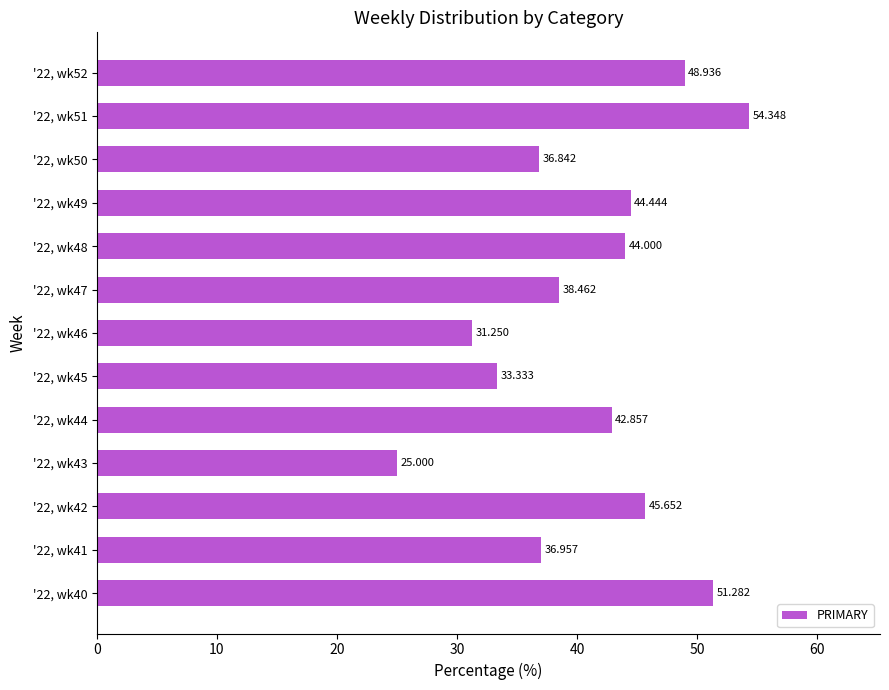

What is the difference between the second highest and minimum values?

26.3